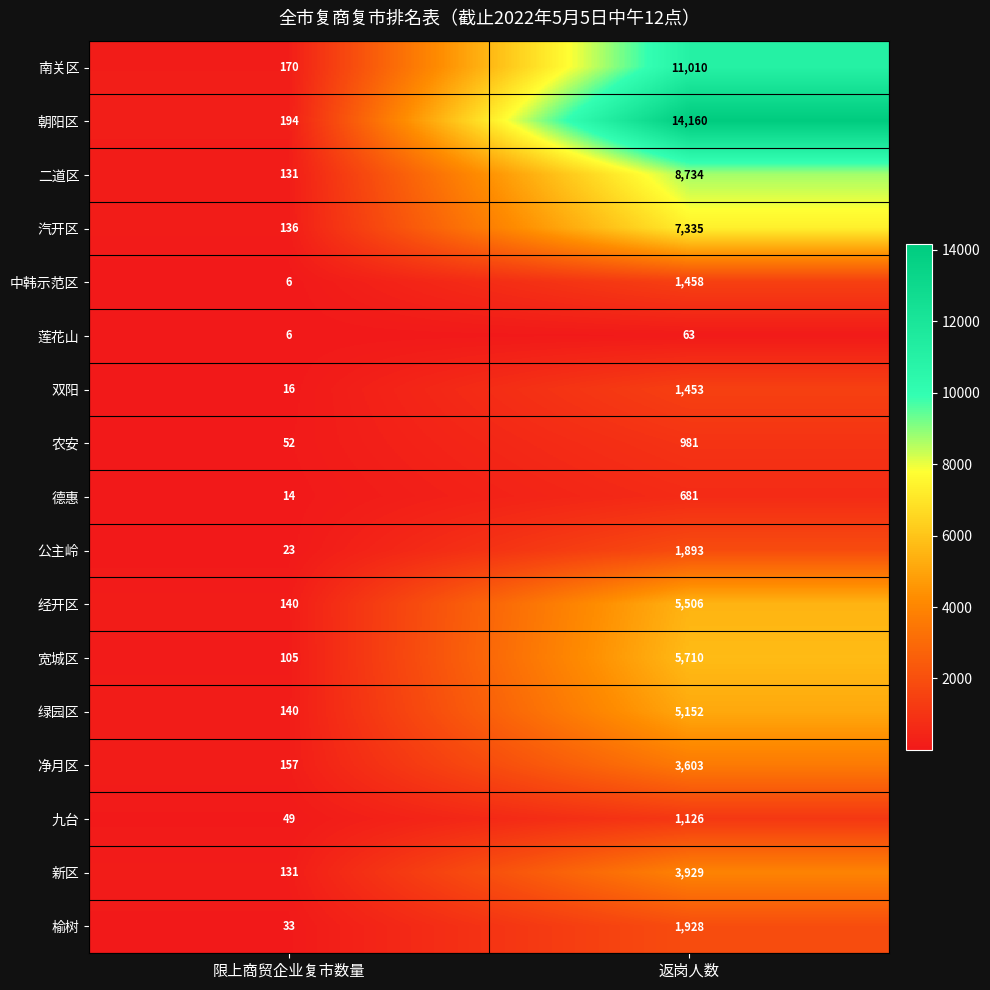

Rank the series by their maximum value, from lowest to highest.

莲花山, 德惠, 农安, 九台, 双阳, 中韩示范区, 公主岭, 榆树, 净月区, 新区, 绿园区, 经开区, 宽城区, 汽开区, 二道区, 南关区, 朝阳区